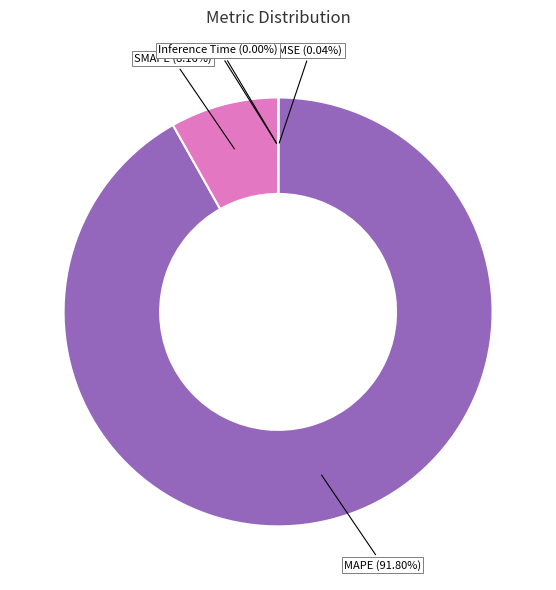

Is there a majority slice in this chart?

Yes